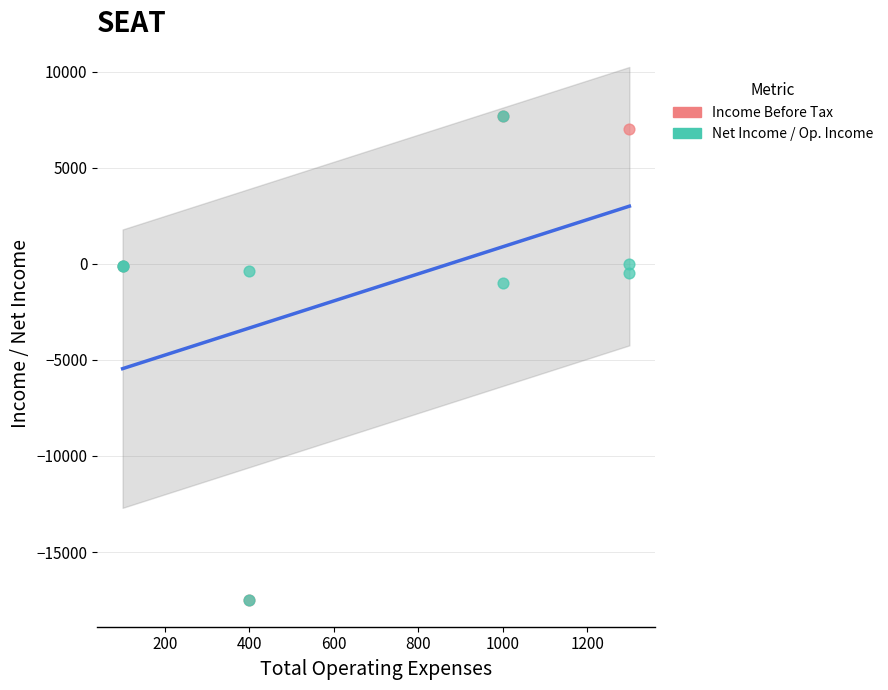

What are all the series names shown in the legend?

Income Before Tax, Net Income / Op. Income